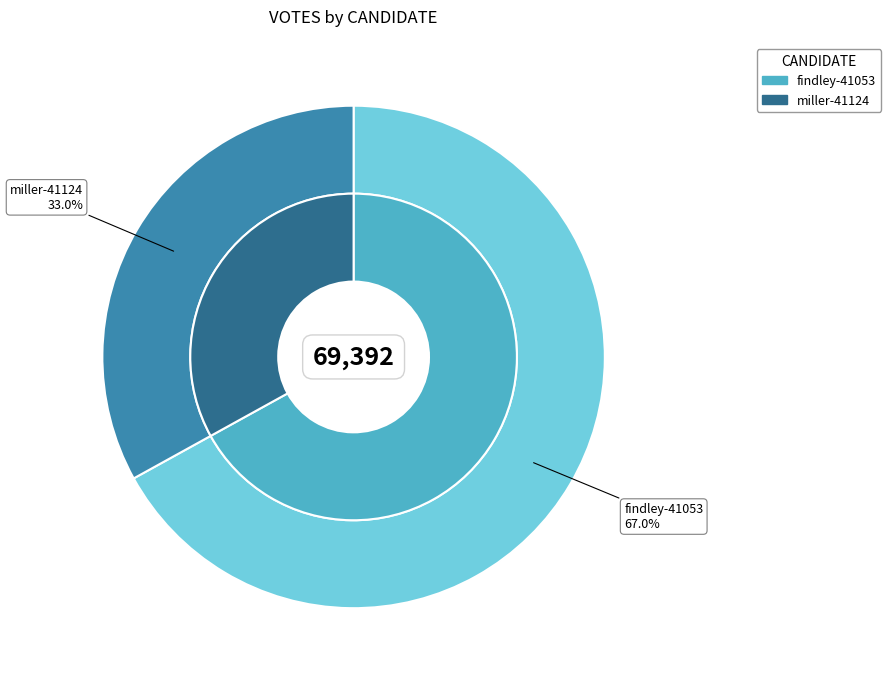

Which slice is the largest?

findley-41053